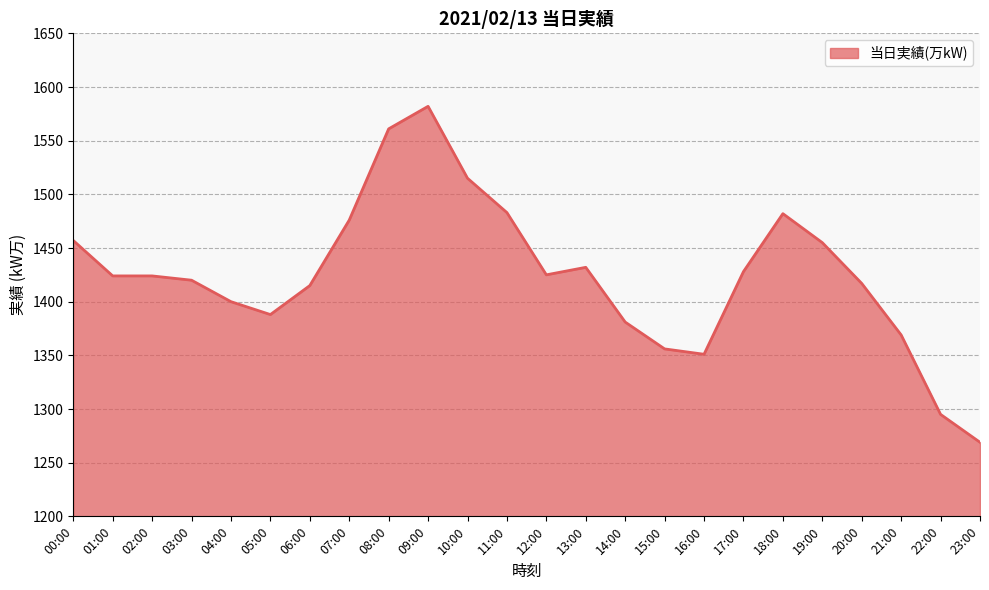

What is the maximum value shown in the chart?

1582